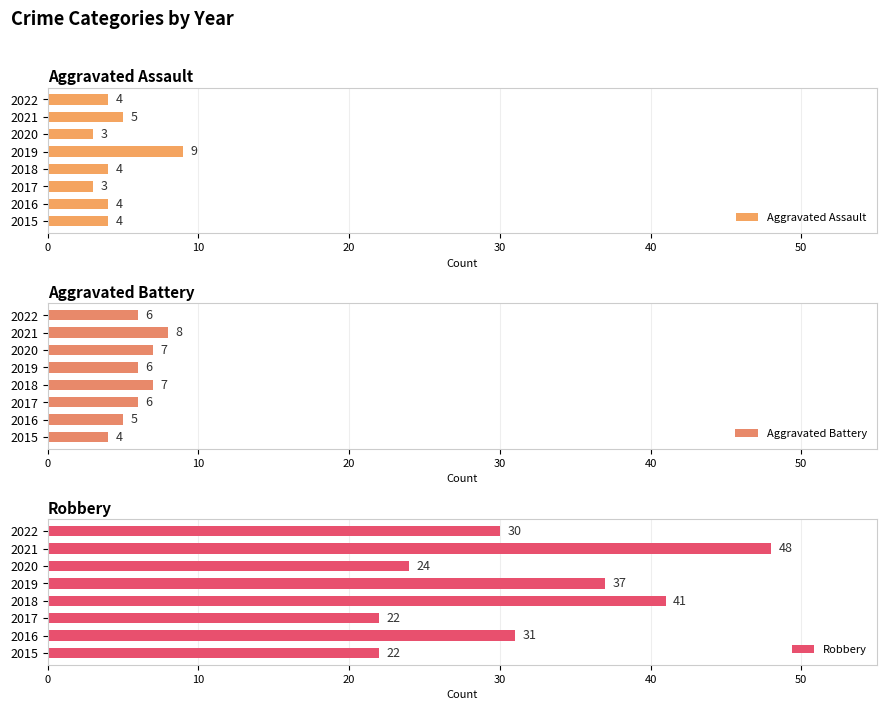

Reading right to left, transcribe all the data shown in this chart.

Aggravated Assault: 4	5	3	9	4	3	4	4
Aggravated Battery: 6	8	7	6	7	6	5	4
Robbery: 30	48	24	37	41	22	31	22